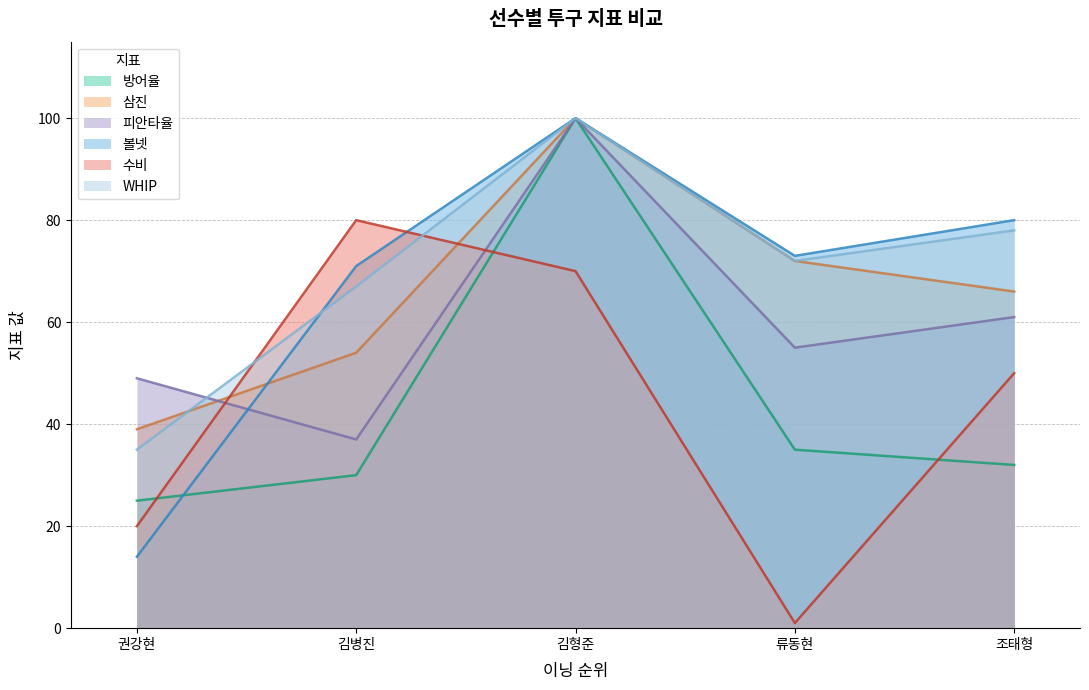

Which series changed the most between 김병진 and 조태형?

수비